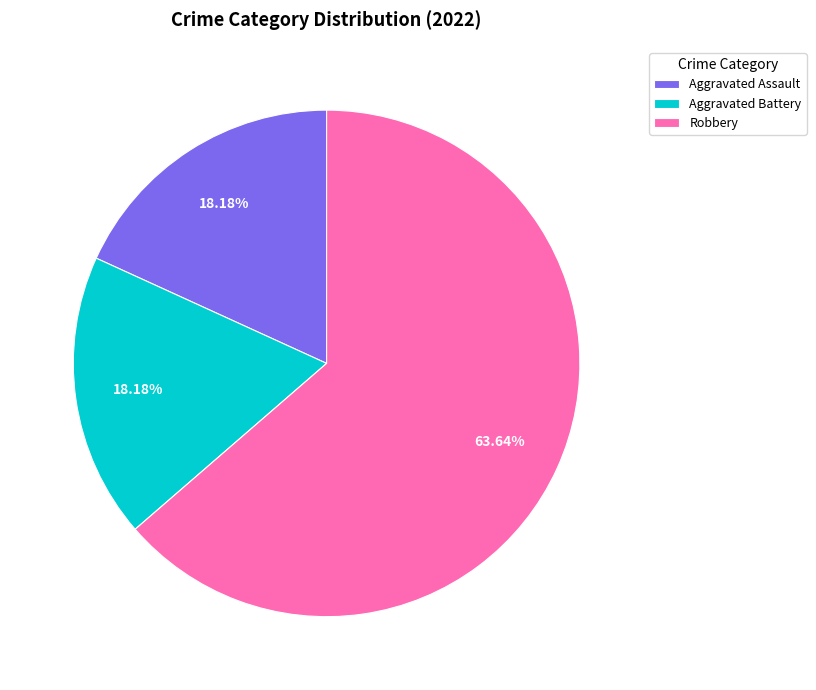

To the nearest percent, what is the average slice percentage?

33%